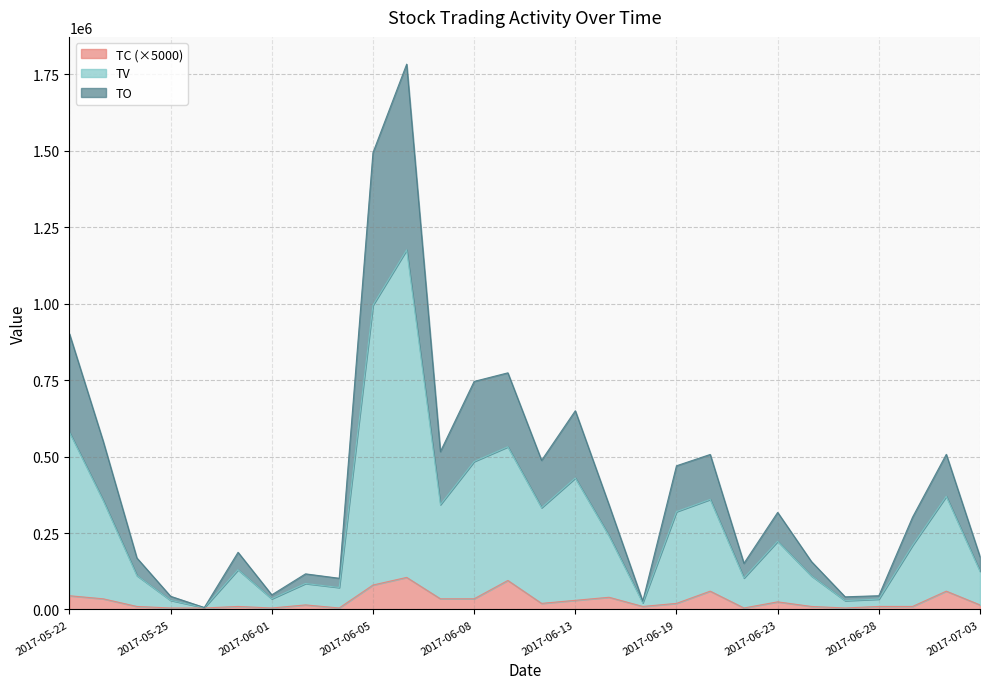

Which series has the largest total across all categories?

TO